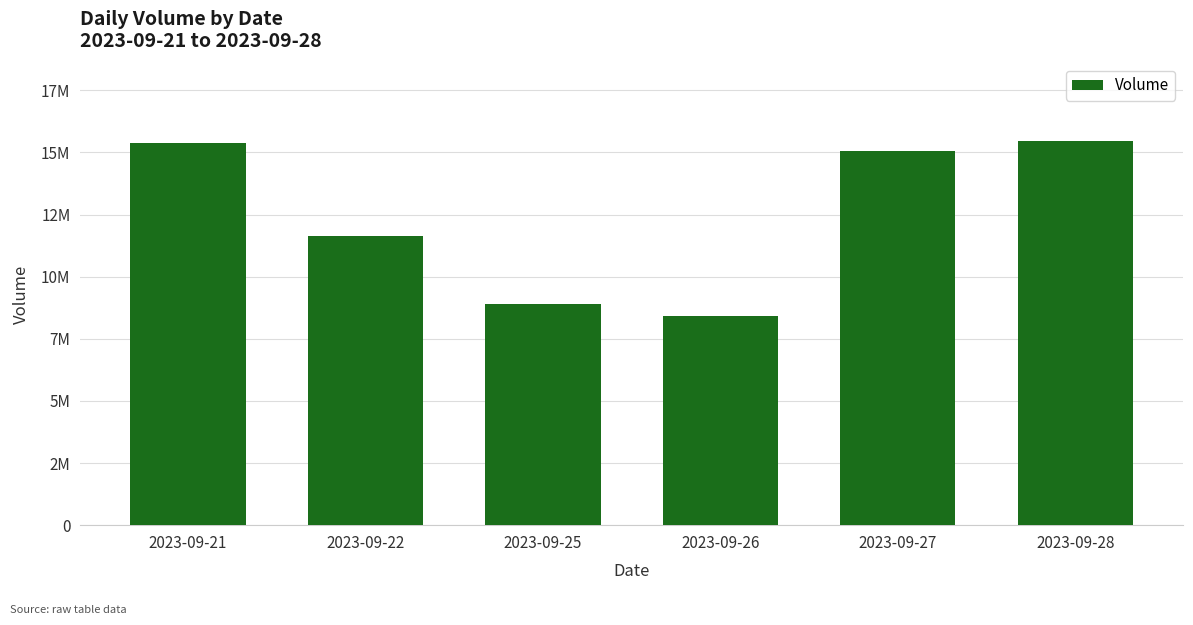

At which category does the chart reach its minimum across all series?

2023-09-26